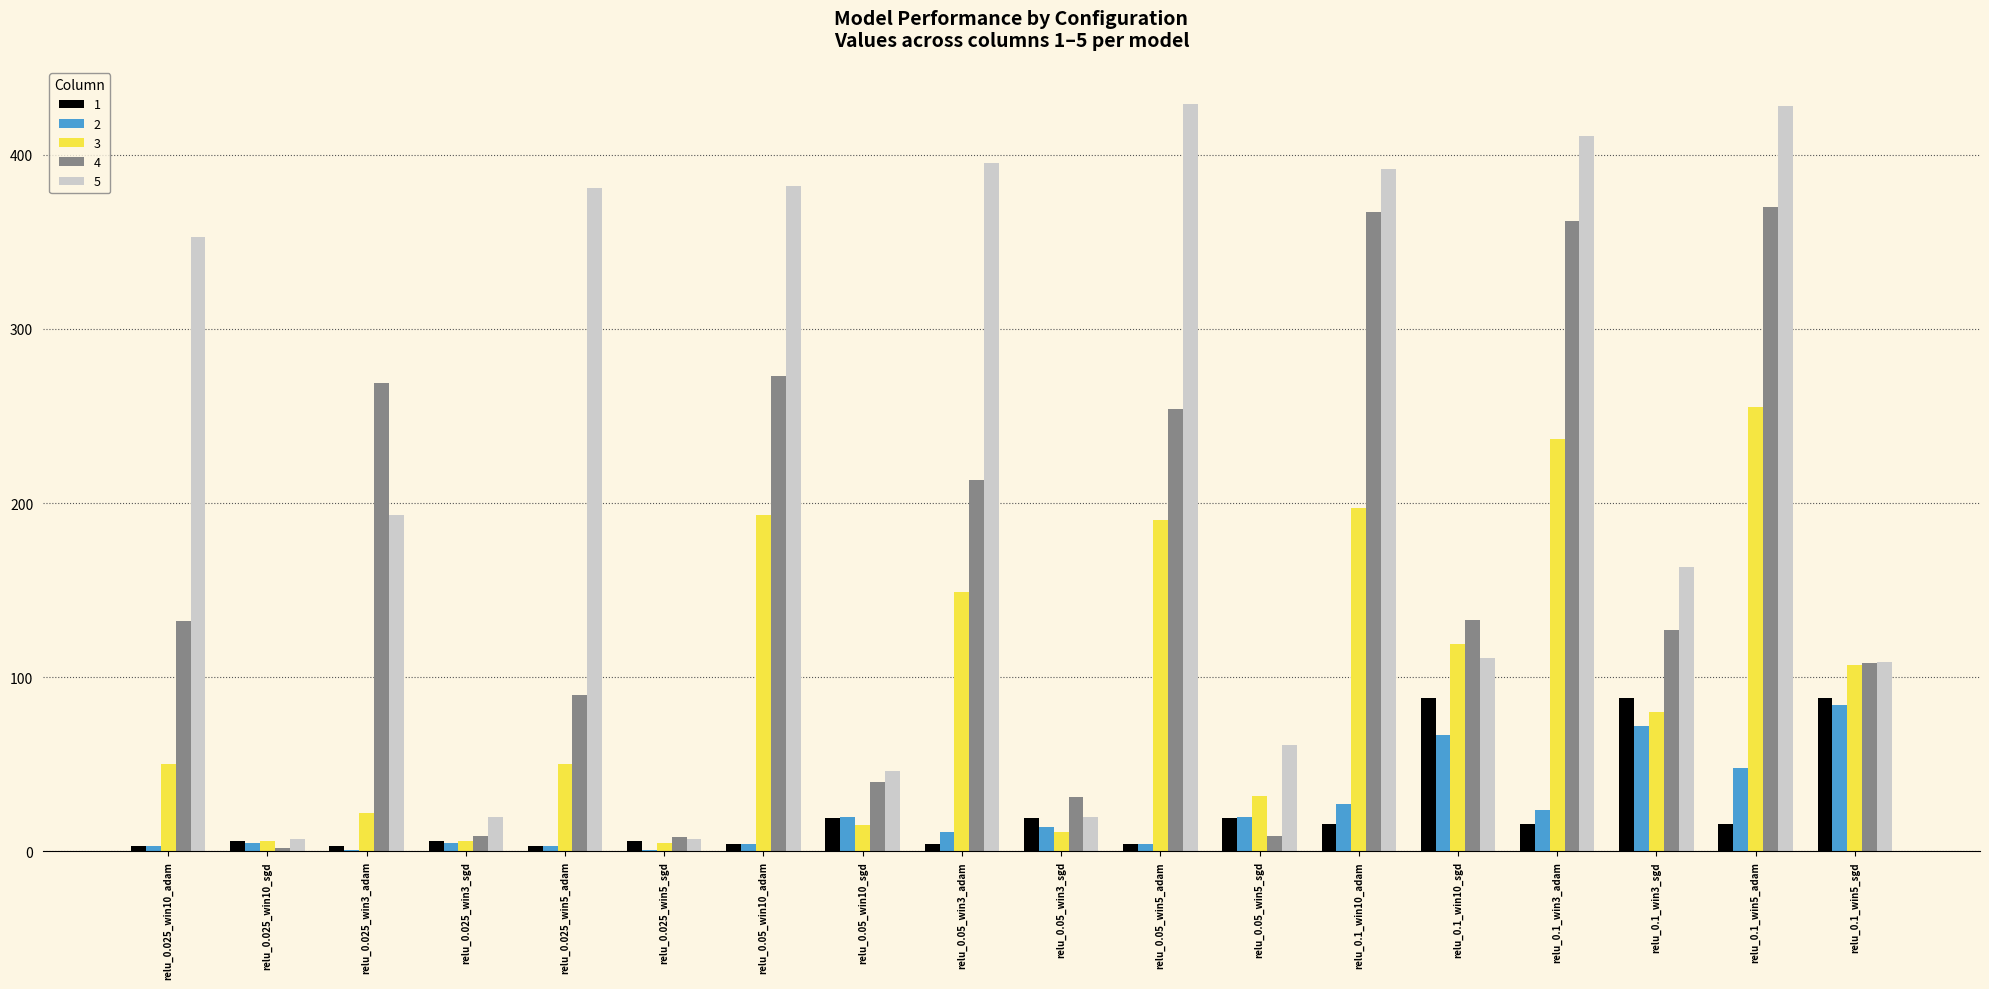

What are all the series names shown in the legend?

1, 2, 3, 4, 5